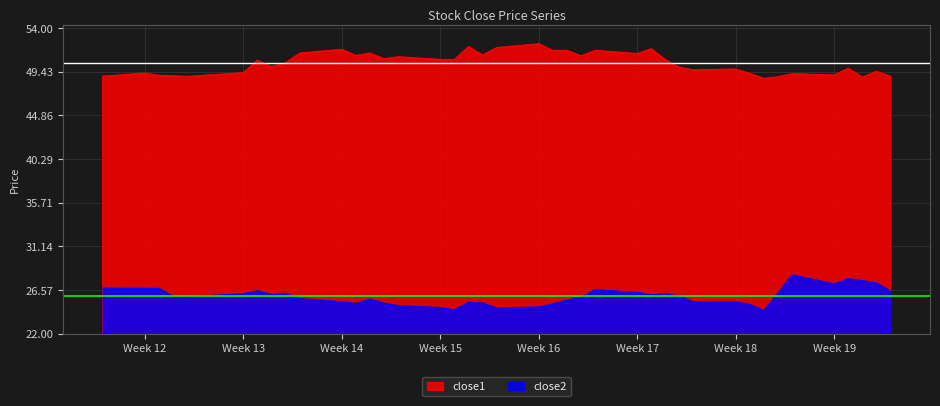

What are all the series names shown in the legend?

close1, close2